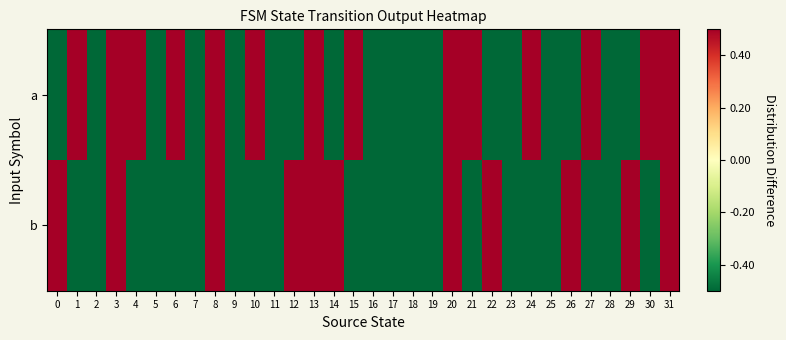

Reading right to left, what are all the values shown in this chart?

a: 31=0.5	30=0.5	29=-0.5	28=-0.5	27=0.5	26=-0.5	25=-0.5	24=0.5	23=-0.5	22=-0.5	21=0.5	20=0.5	19=-0.5	18=-0.5	17=-0.5	16=-0.5	15=0.5	14=-0.5	13=0.5	12=-0.5	11=-0.5	10=0.5	9=-0.5	8=0.5	7=-0.5	6=0.5	5=-0.5	4=0.5	3=0.5	2=-0.5	1=0.5	0=-0.5
b: 31=0.5	30=-0.5	29=0.5	28=-0.5	27=-0.5	26=0.5	25=-0.5	24=-0.5	23=-0.5	22=0.5	21=-0.5	20=0.5	19=-0.5	18=-0.5	17=-0.5	16=-0.5	15=-0.5	14=0.5	13=0.5	12=0.5	11=-0.5	10=-0.5	9=-0.5	8=0.5	7=-0.5	6=-0.5	5=-0.5	4=-0.5	3=0.5	2=-0.5	1=-0.5	0=0.5